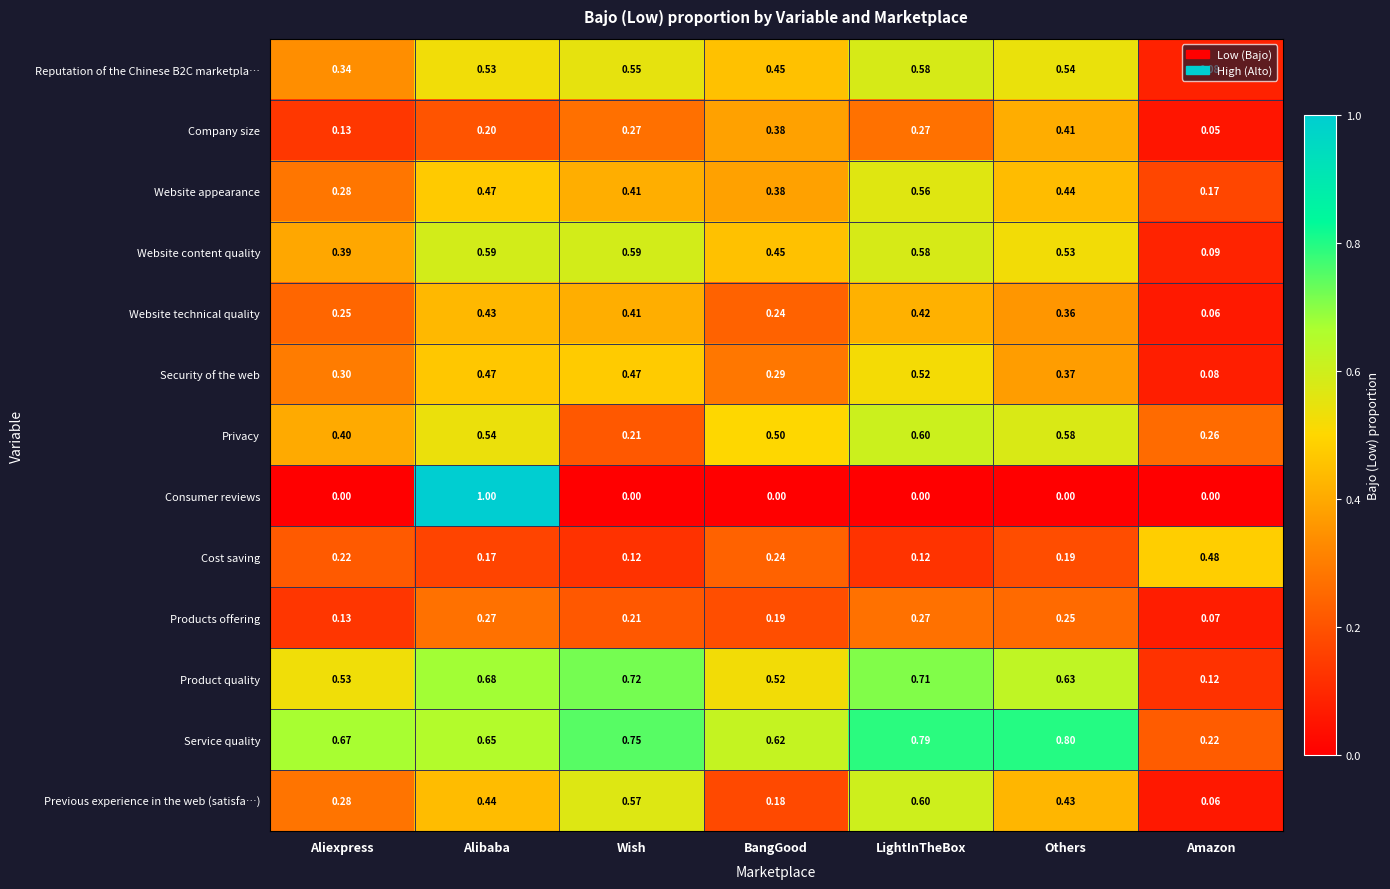

Which series has the largest range (max minus min)?

Consumer reviews